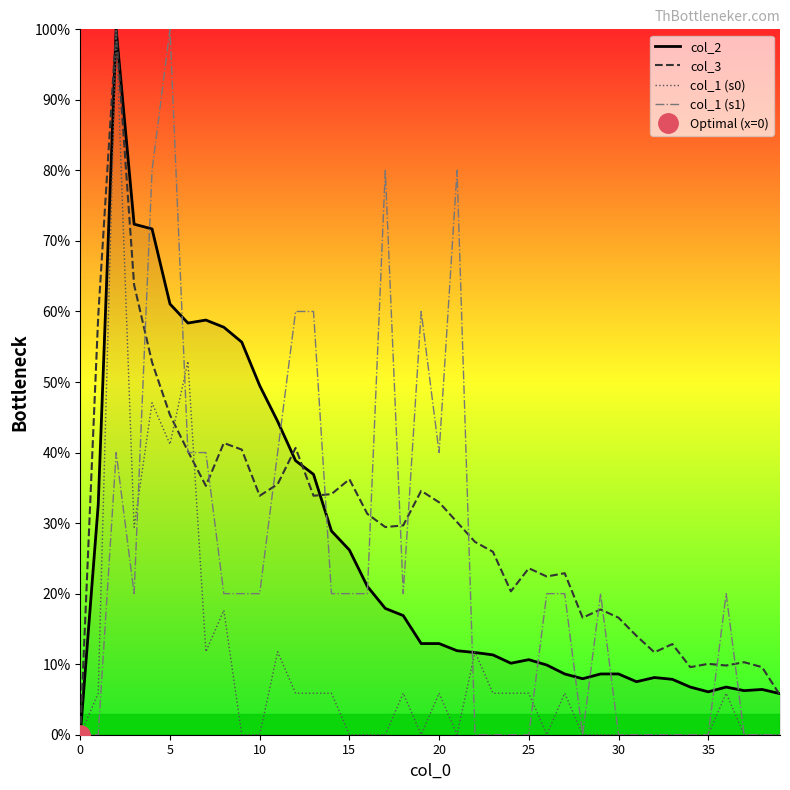

True or false: col_1 (s1) has a value of 35.7 at 15.

False